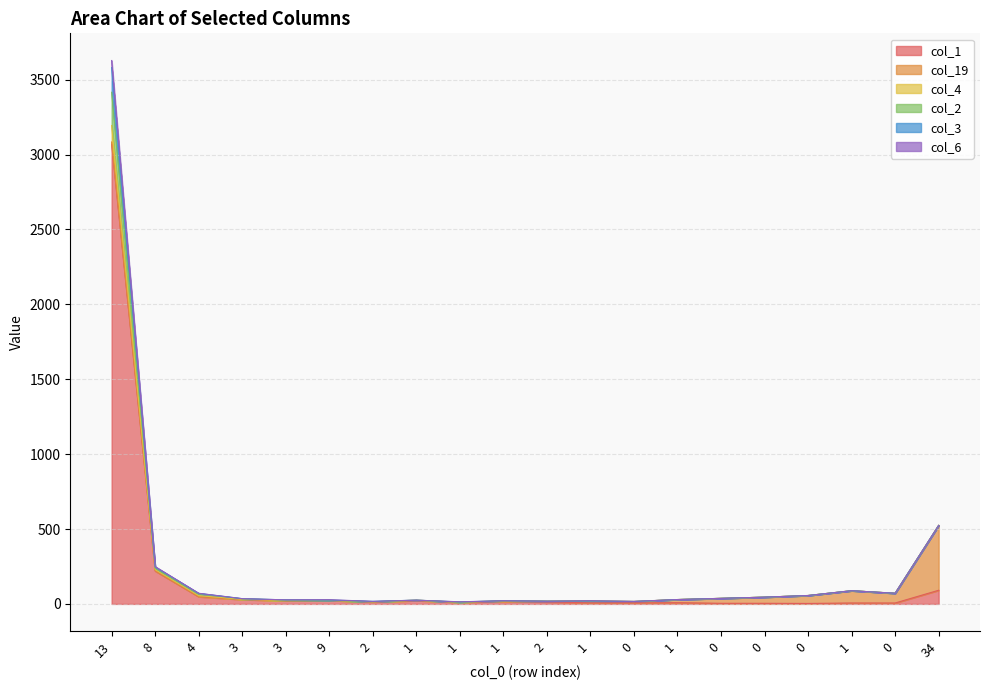

What is the minimum value for col_1?

3